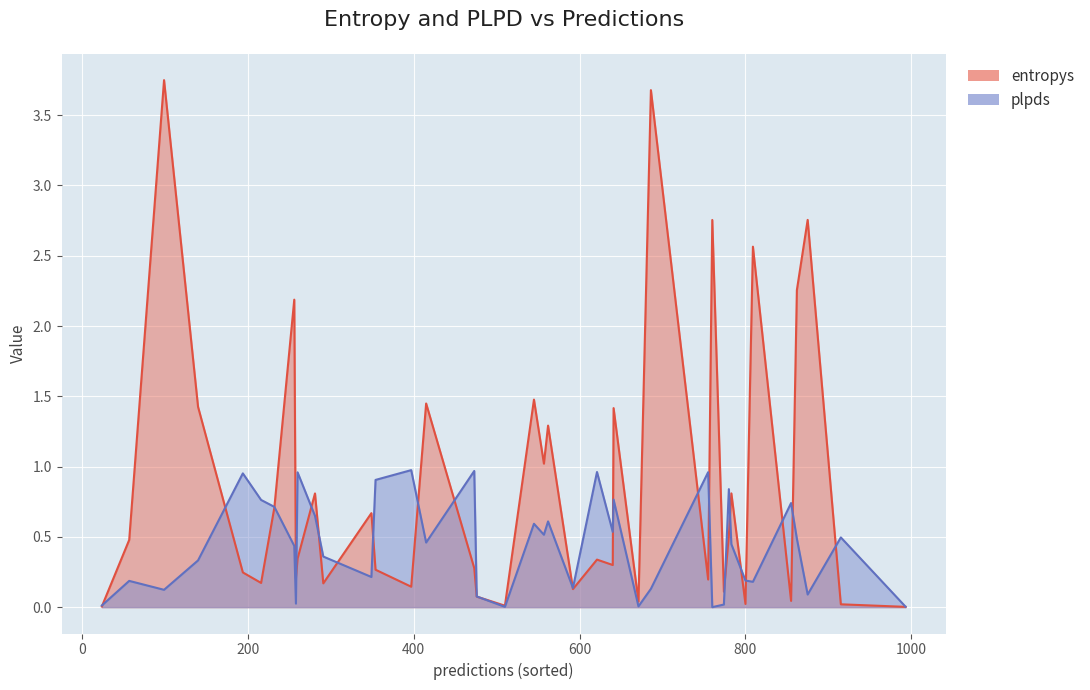

How many values in the plpds series exceed 0?

39